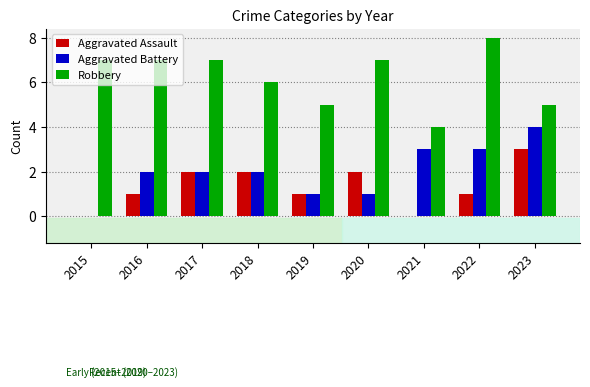

What value does the Aggravated Battery series have at 2021?

3